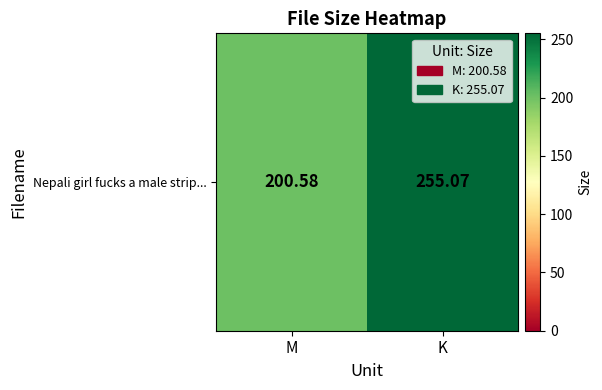

What is the minimum value shown in the chart?

200.6